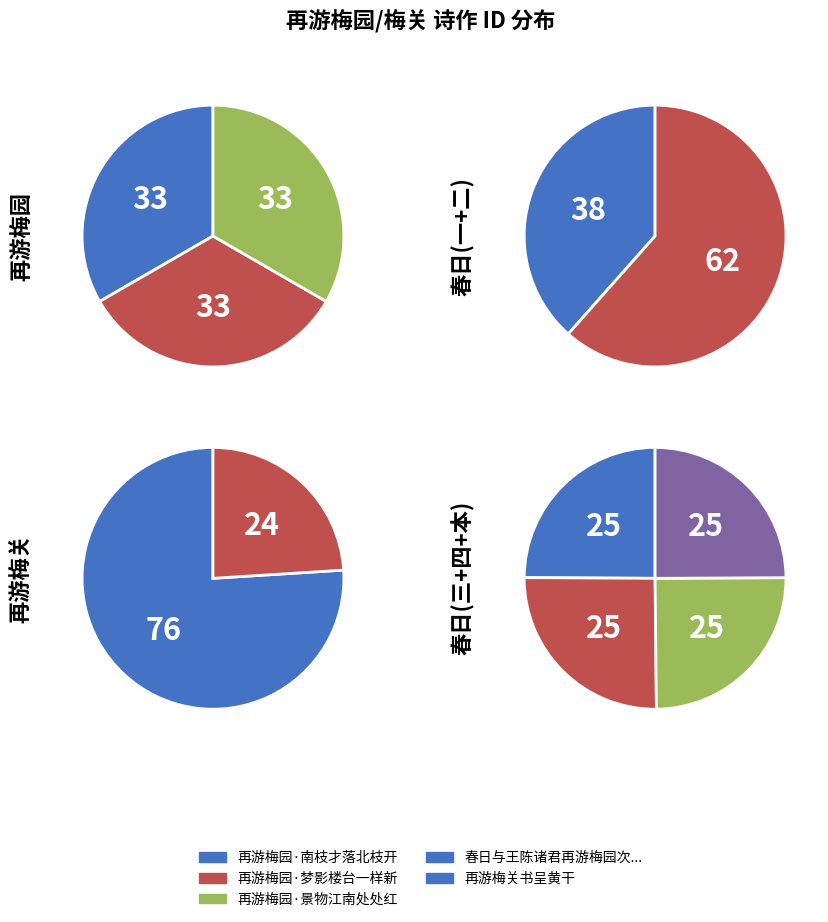

True or false: 再游梅关书呈黄干 accounts for 19% of the total.

False